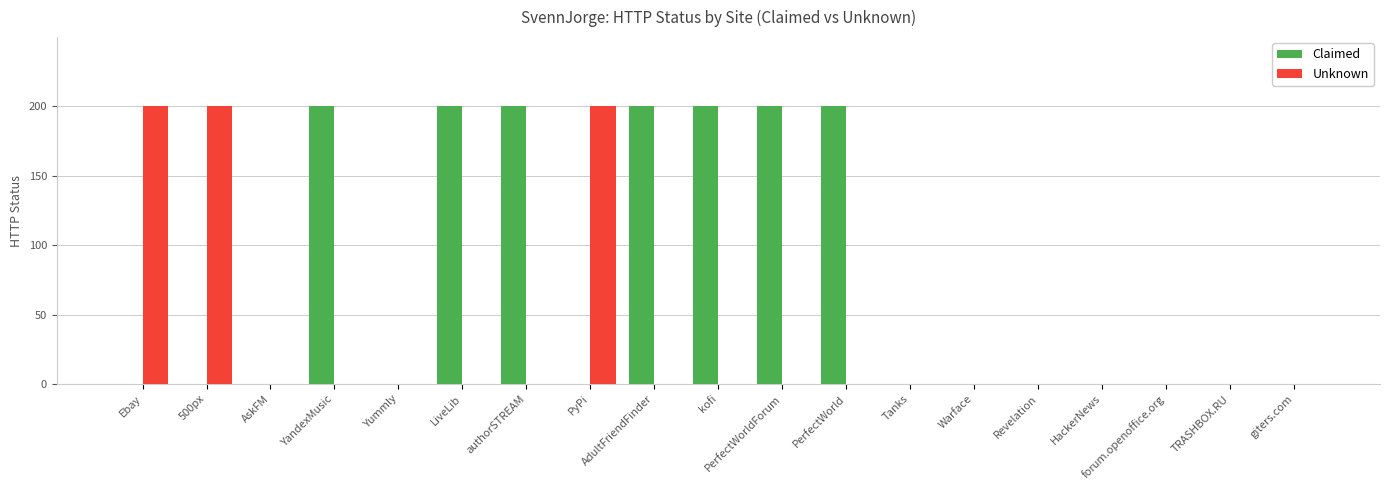

Between AskFM and kofi, which series saw the biggest shift?

Claimed